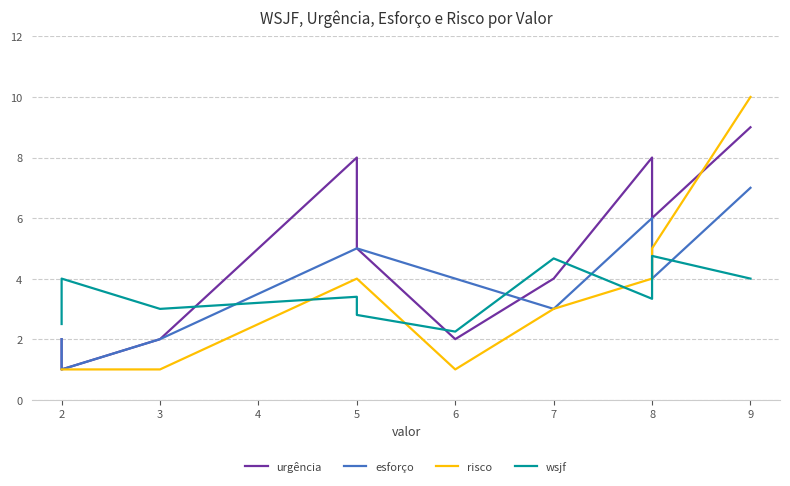

Which series has the largest total across all categories?

urgência